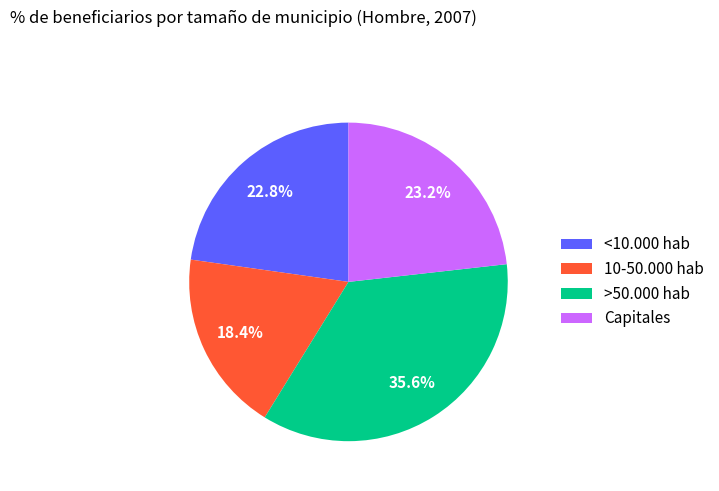

To the nearest percent, what percentage of the pie is <10.000 hab?

23%